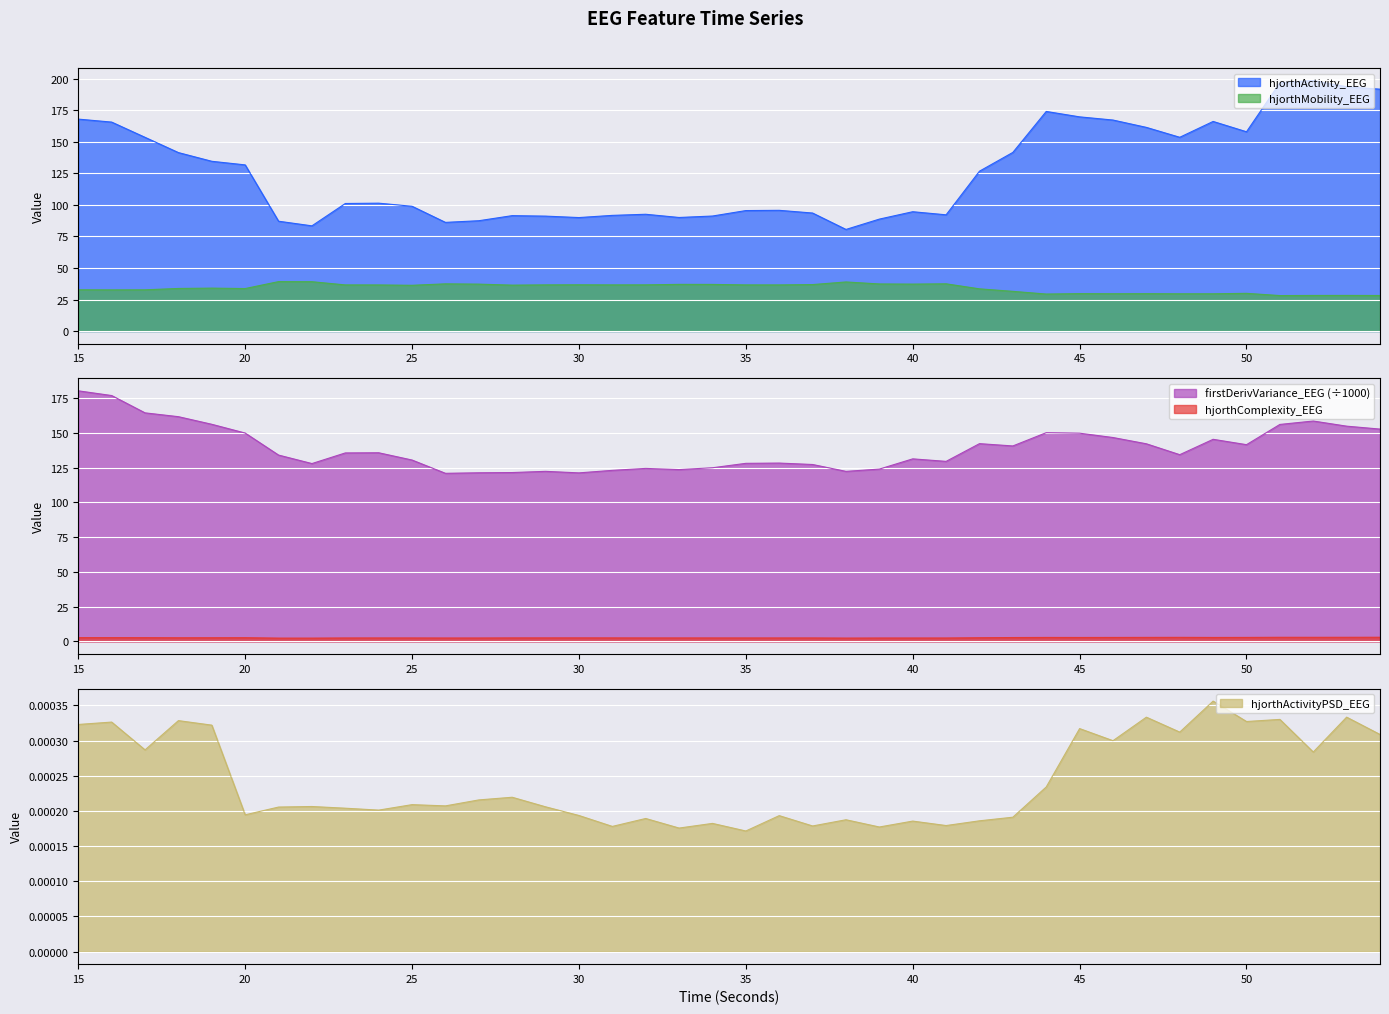

What is the spread (max minus min) of values at 25?

130.4